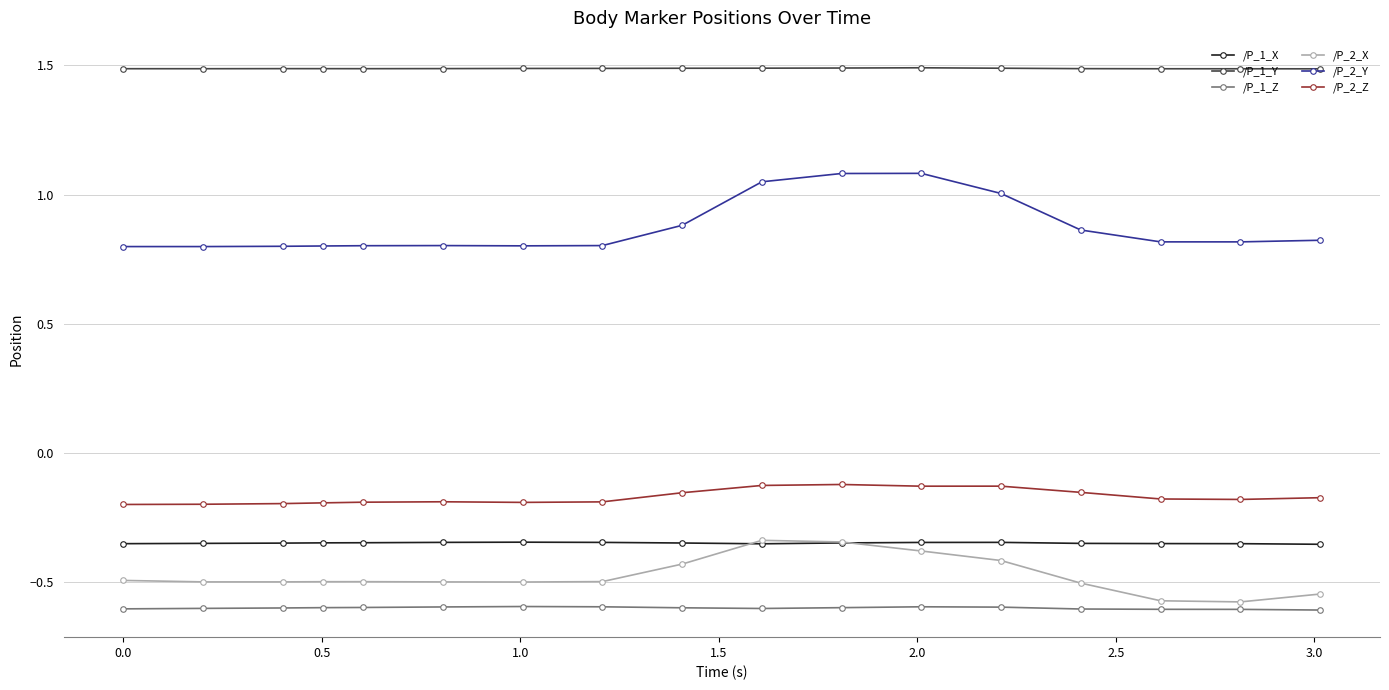

Which series has the largest total across all categories?

/P_1_Y